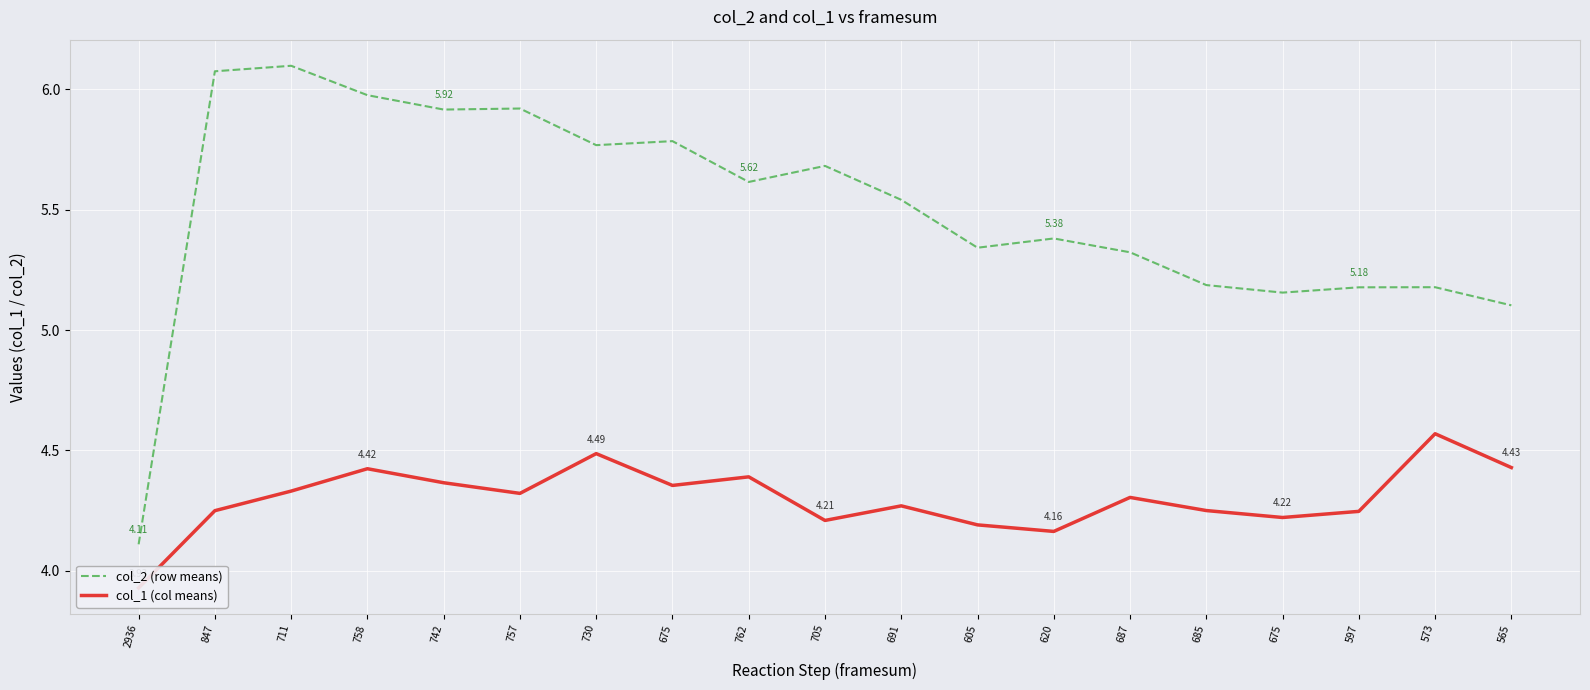

At how many categories does at least one series exceed 4?

19